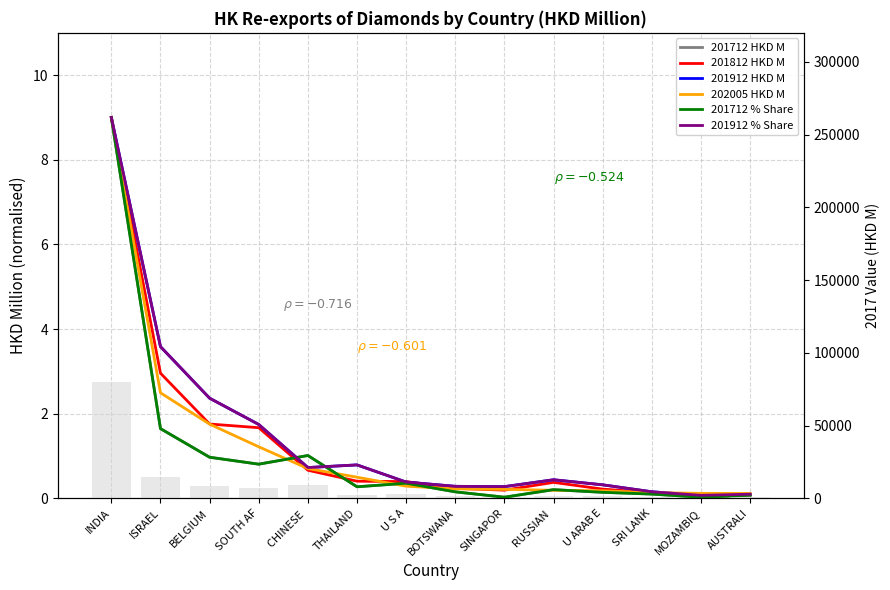

At which label is 201912 % Share closest to 4?

ISRAEL